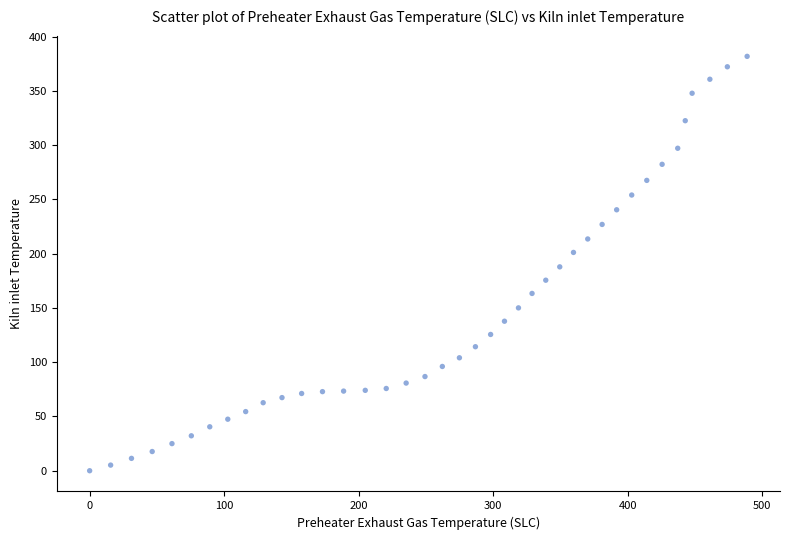

What is the range of X values (max minus min)?

488.8